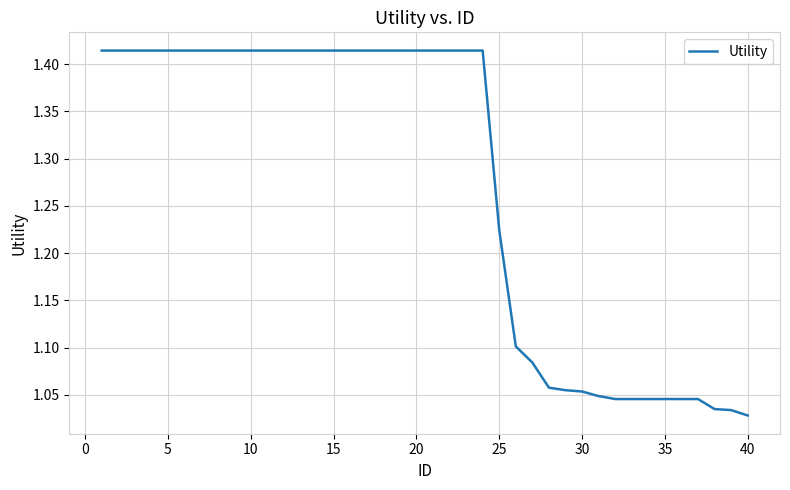

What is the difference between the maximum and minimum values?

0.4